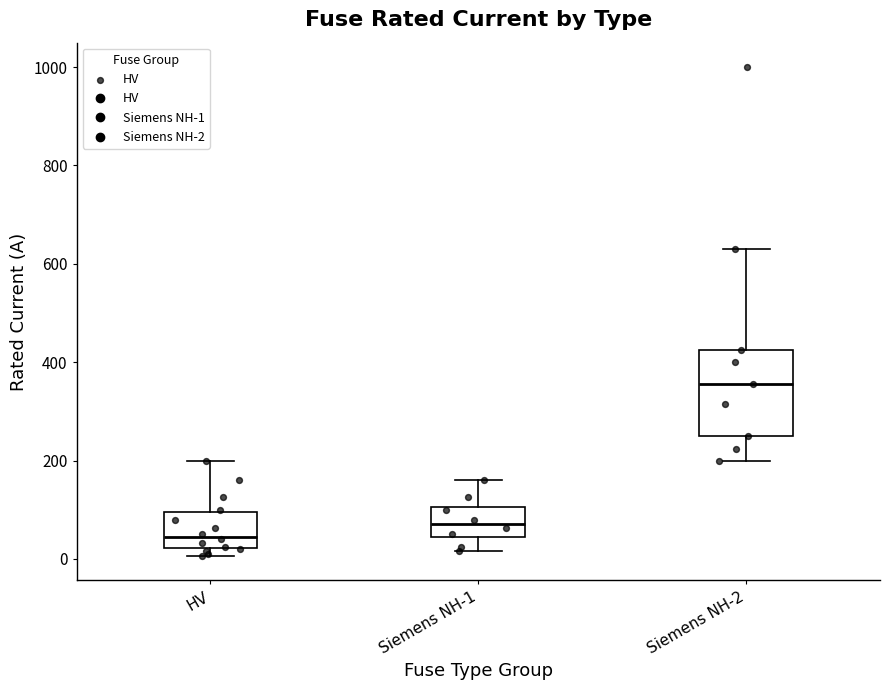

Reading left to right, transcribe this box plot: for each box, give where its median line is, the range the box spans, and where its two whiskers end, as read against the y-axis. The values are not printed on the chart, so give them approximately, as read against the axis.

HV: median 40, box 20 to 100, whiskers 0 to 200
Siemens NH-1: median 80, box 40 to 100, whiskers 20 to 160
Siemens NH-2: median 360, box 260 to 420, whiskers 200 to 640